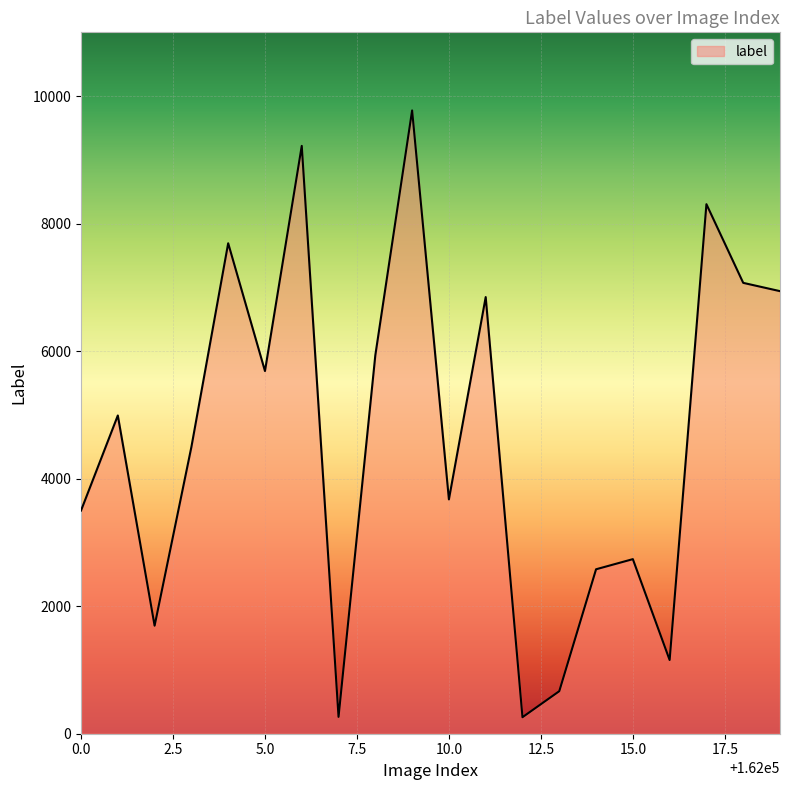

What is the difference between the maximum and minimum values?

9516